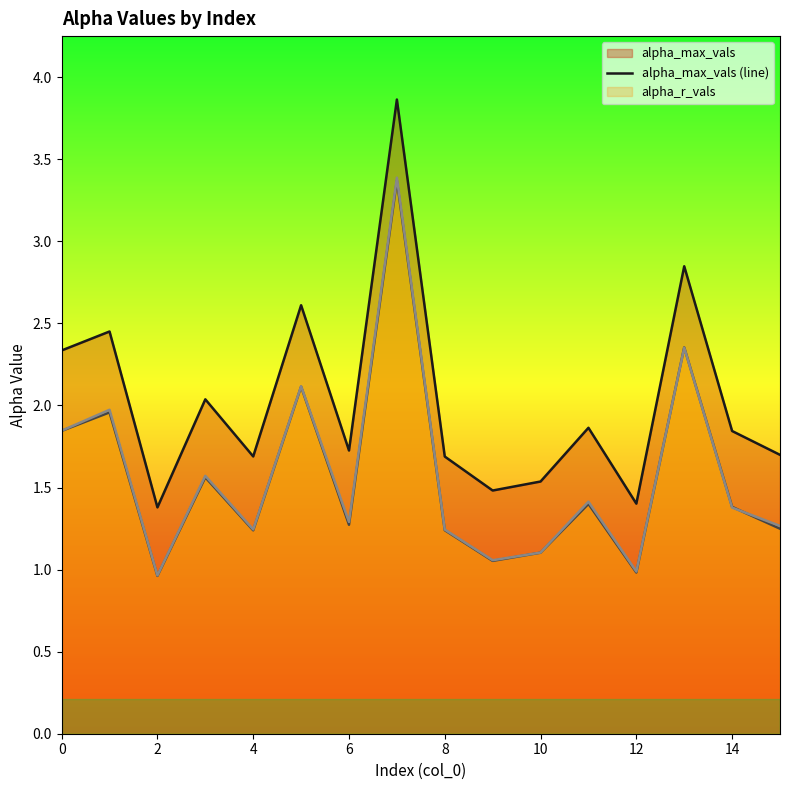

What is the total value across all series at 4?

4.2